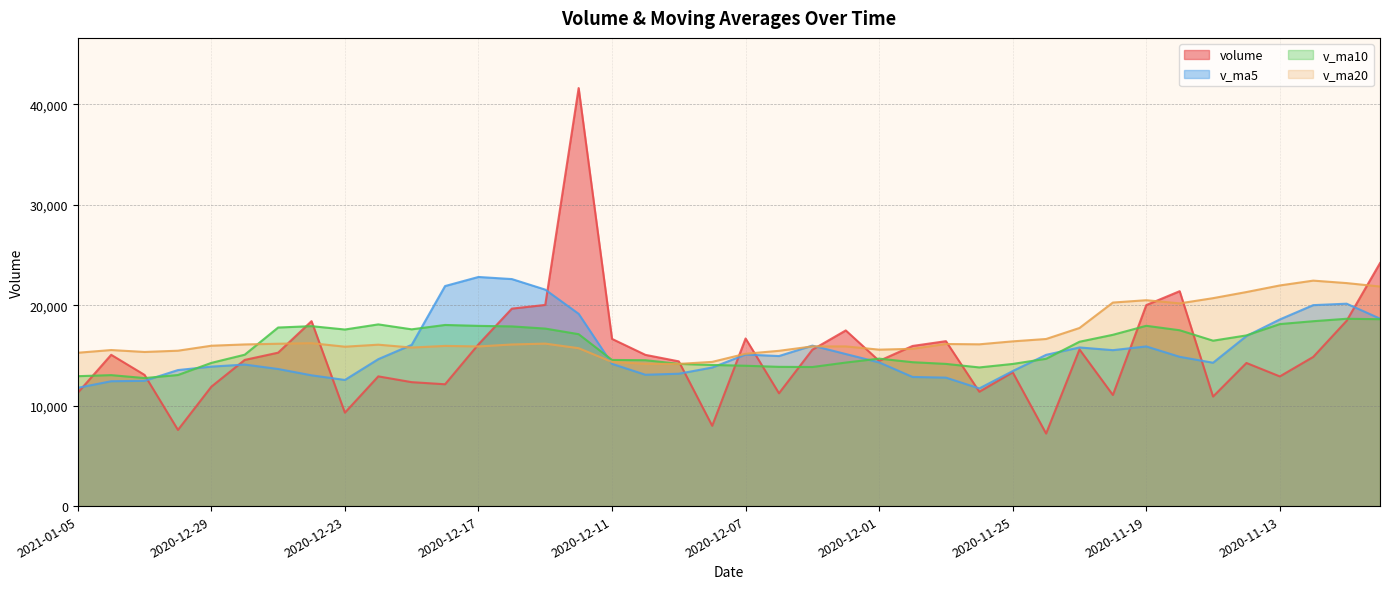

List the series in order of their overall mean, lowest first.

volume, v_ma5, v_ma10, v_ma20